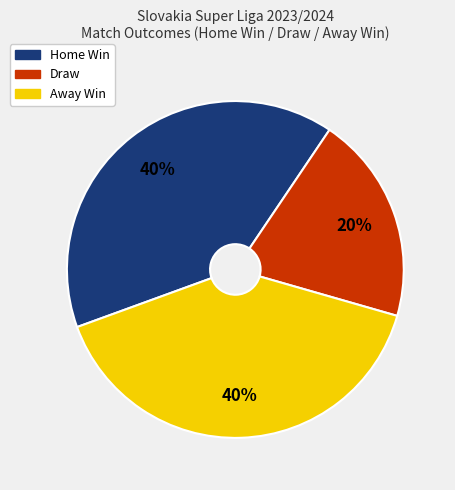

Is there any slice that represents more than half of the pie?

No